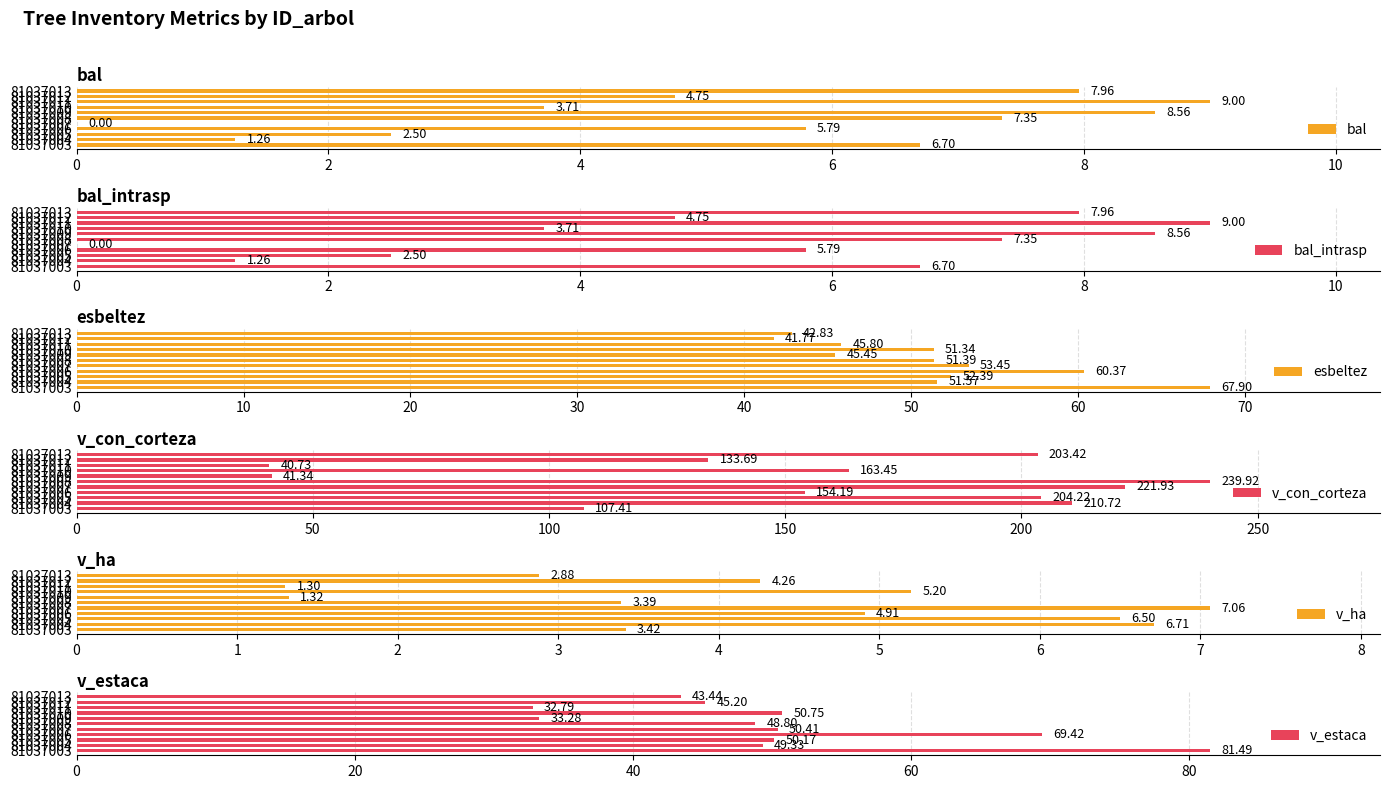

What is the value of the bal bar at the 8th from the left?

3.7